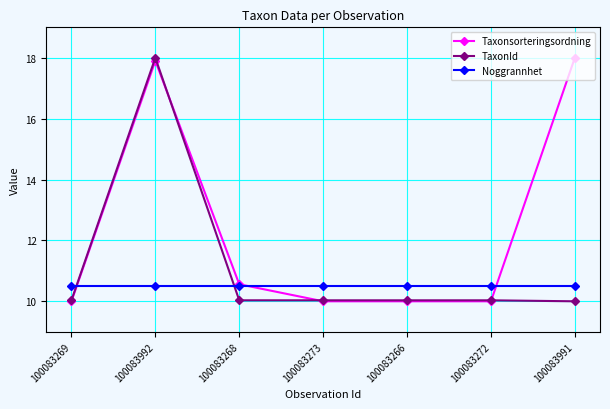

How many times do TaxonId and Noggrannhet cross each other?

2